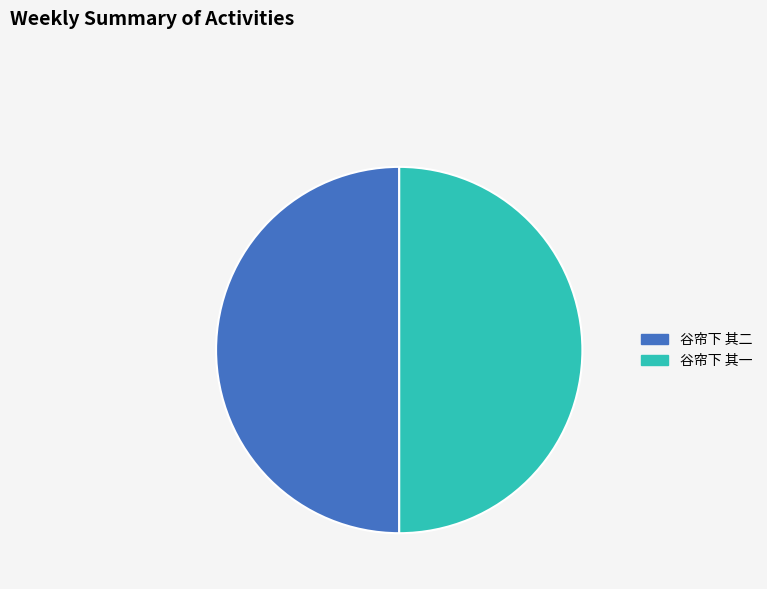

How many slices are in this pie chart?

2